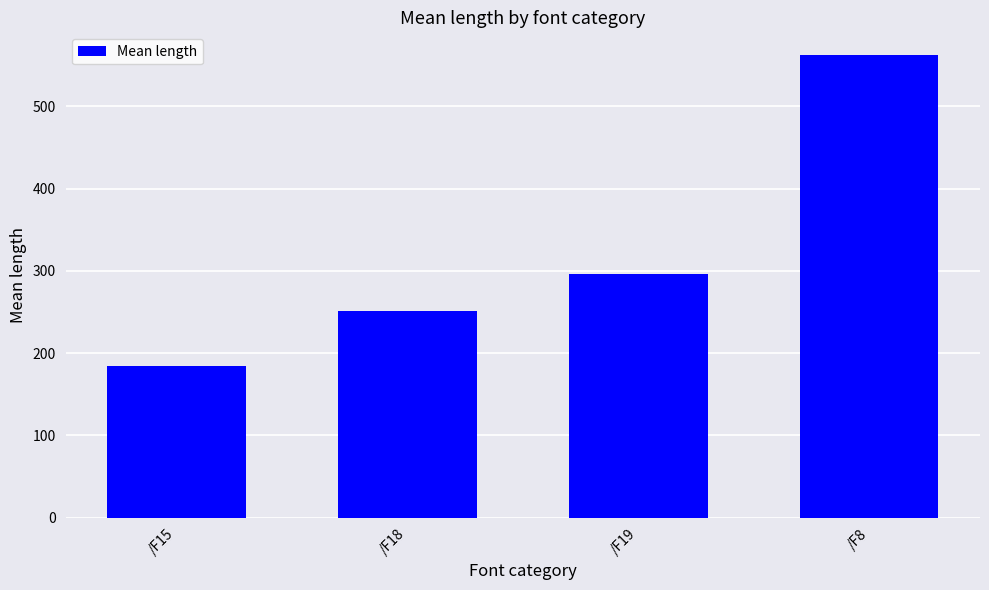

What is the difference between the maximum and minimum values?

377.6